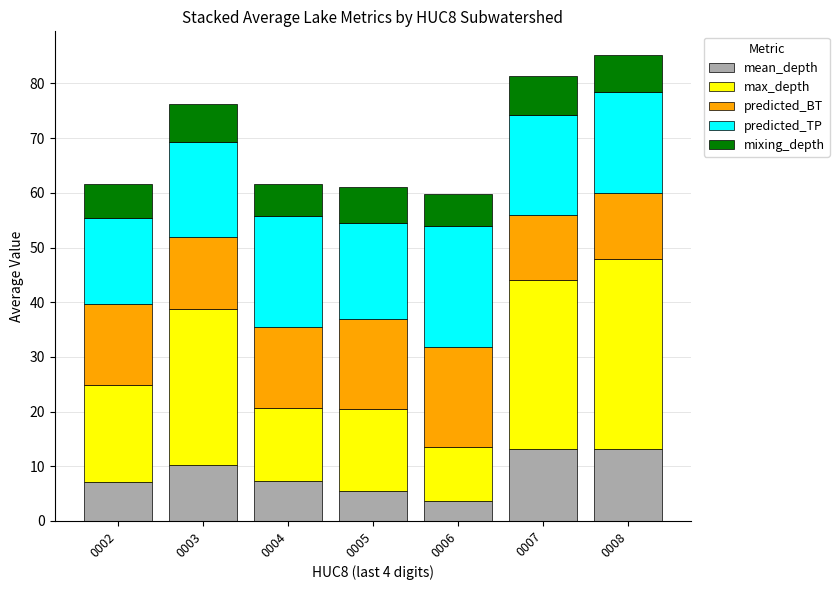

Is it true that mean_depth equals 13.1 at 0007?

True